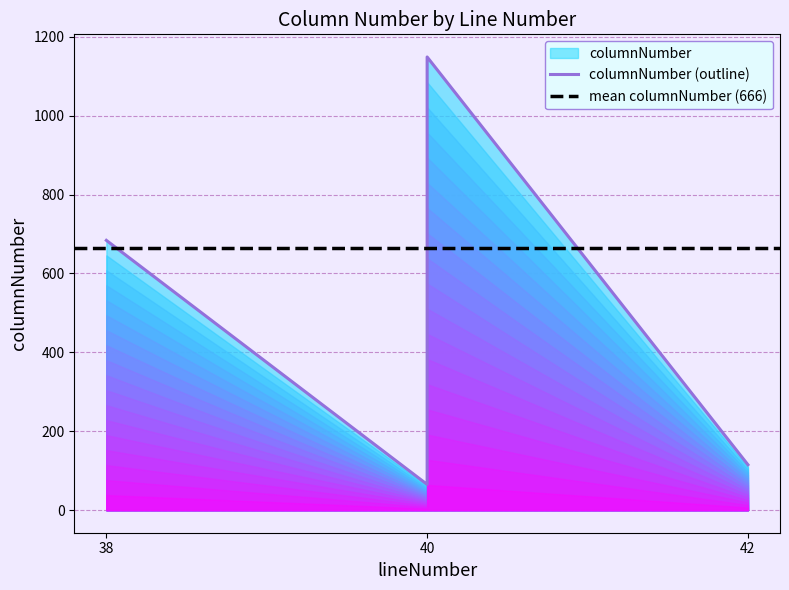

What is the average value?

666